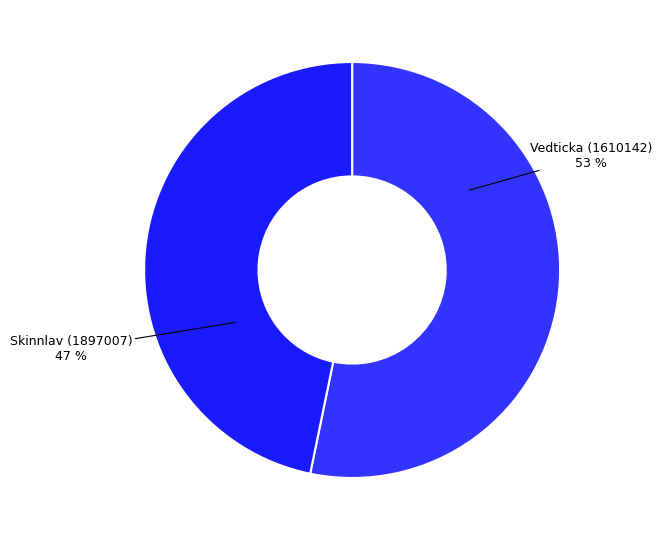

How many segments does this pie chart have?

2